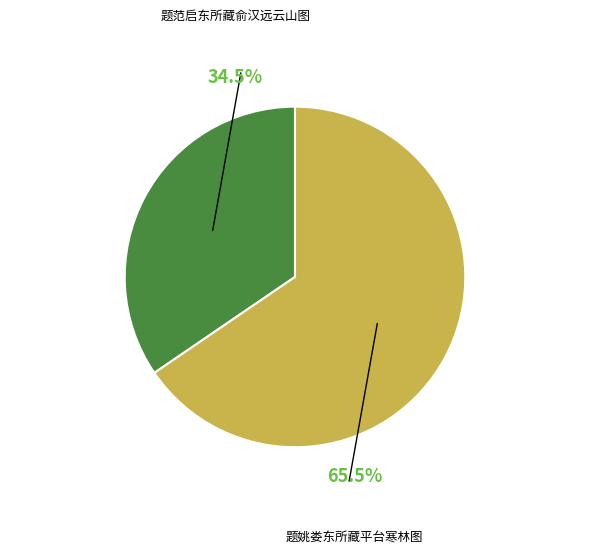

Which has a higher value, 题范启东所藏俞汉远云山图 or 题姚娄东所藏平台寒林图?

题姚娄东所藏平台寒林图